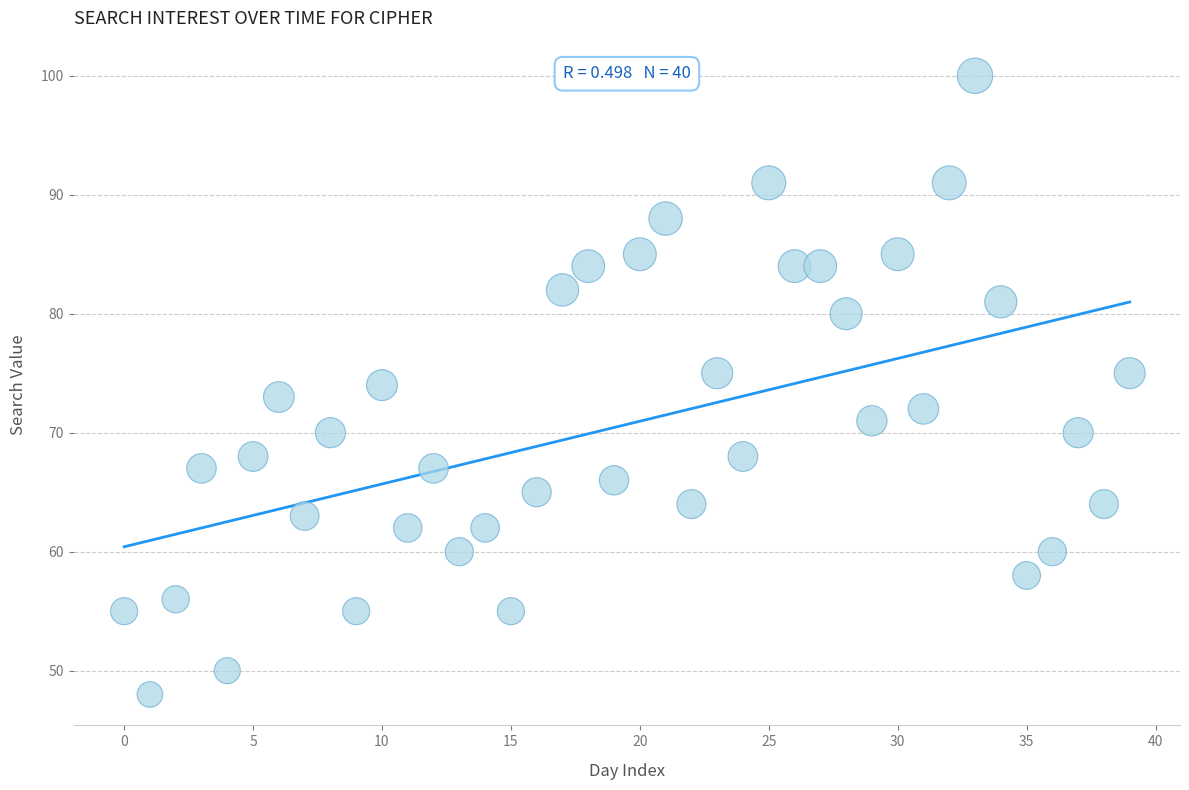

What is the range of Y values (max minus min)?

52